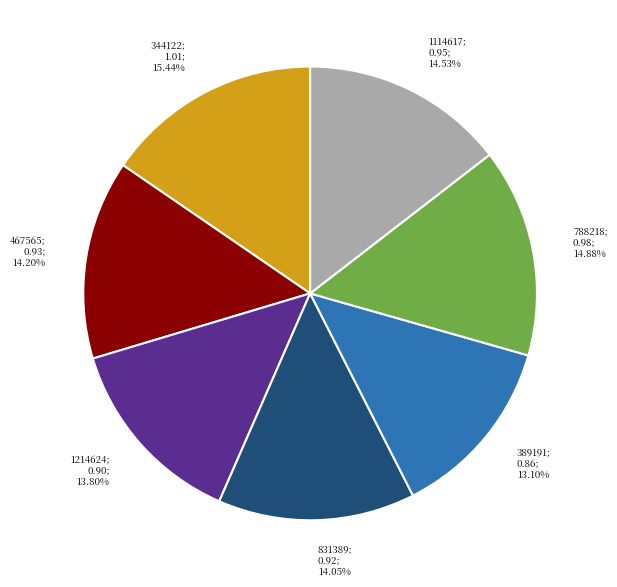

Is there any slice that represents more than half of the pie?

No